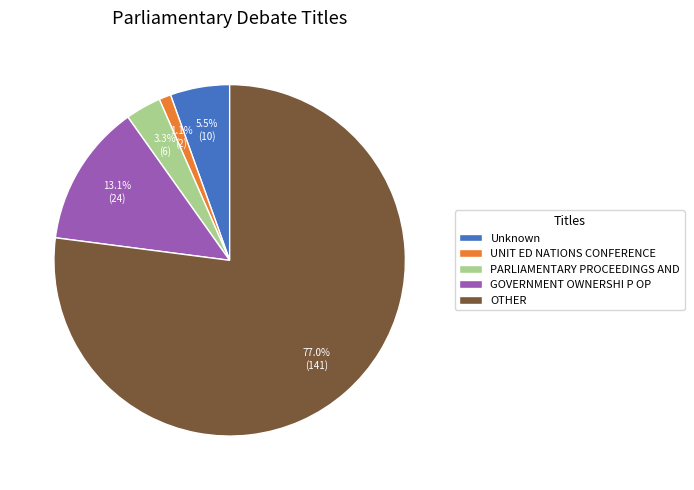

True or false: GOVERNMENT OWNERSHI P OP accounts for 4% of the total.

False